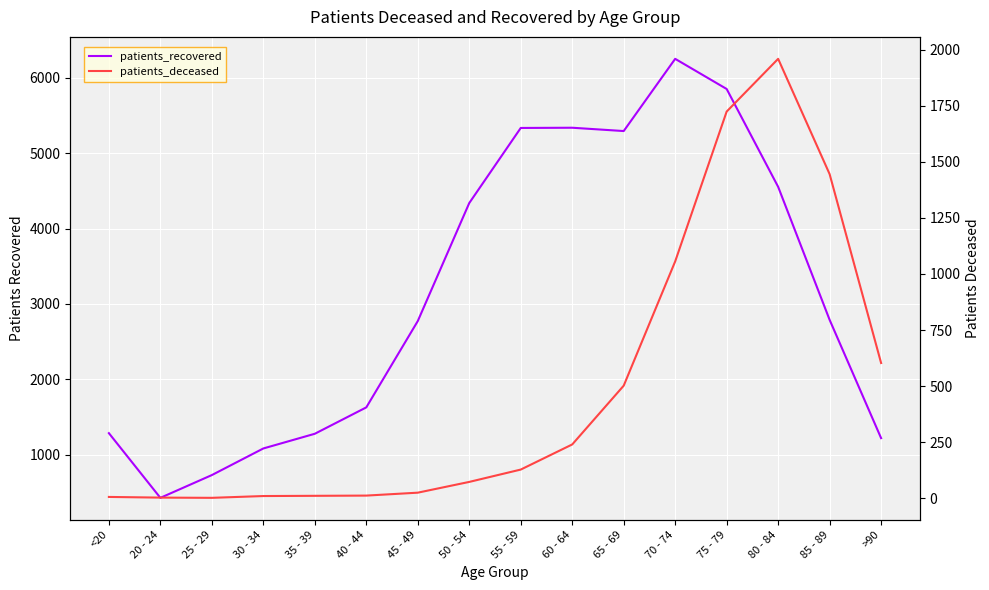

What is the total value across all series at 70 - 74?

7308